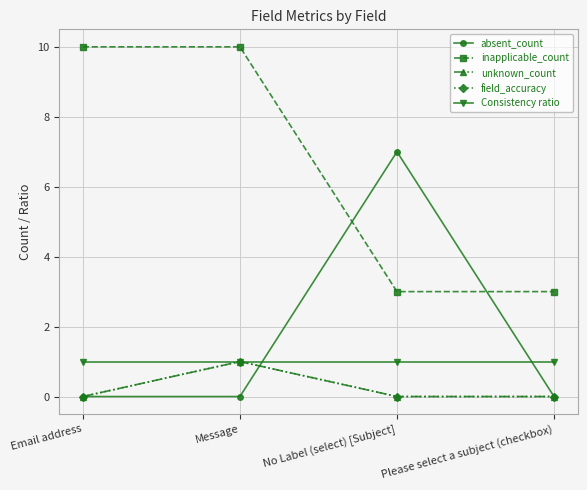

Does the chart have visible grid lines?

Yes